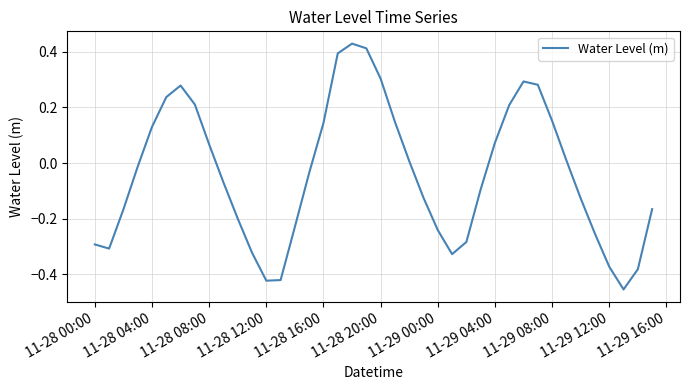

What is the difference between the maximum and minimum values?

0.9